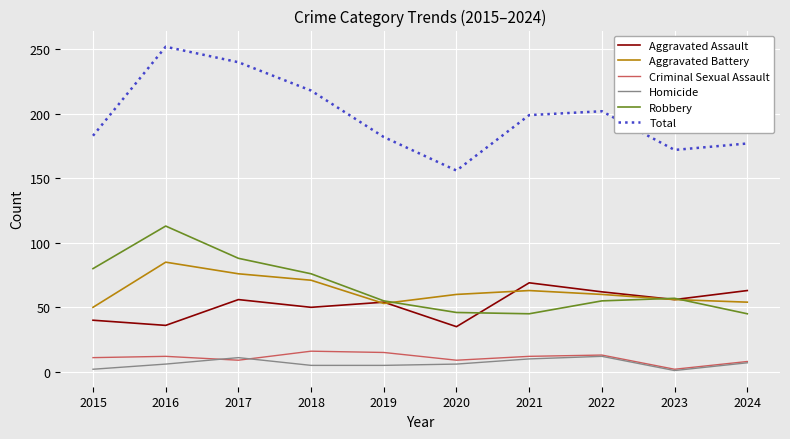

What is the lowest value of the Aggravated Assault series?

35